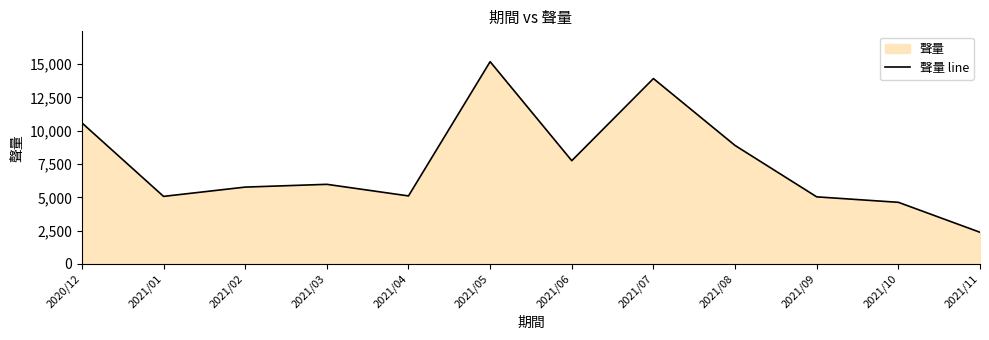

At which label does the data first exceed 5975?

2020/12